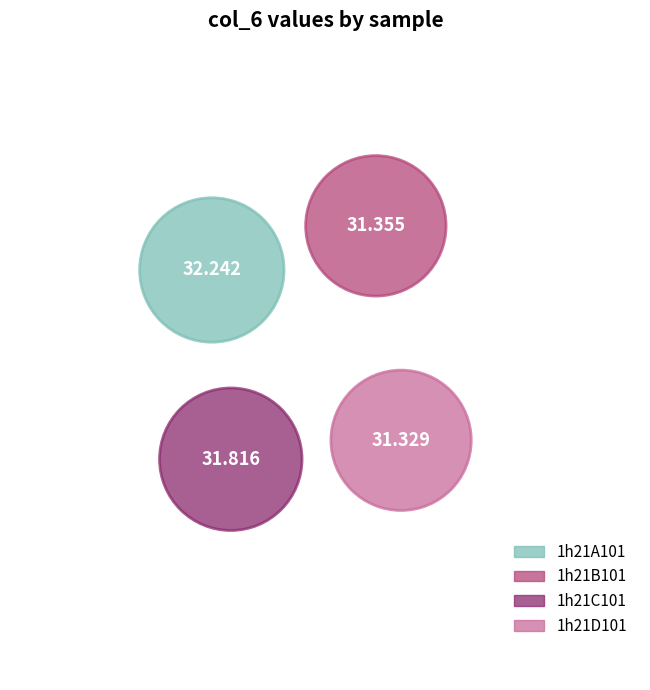

To the nearest percent, what is the average slice percentage?

25%